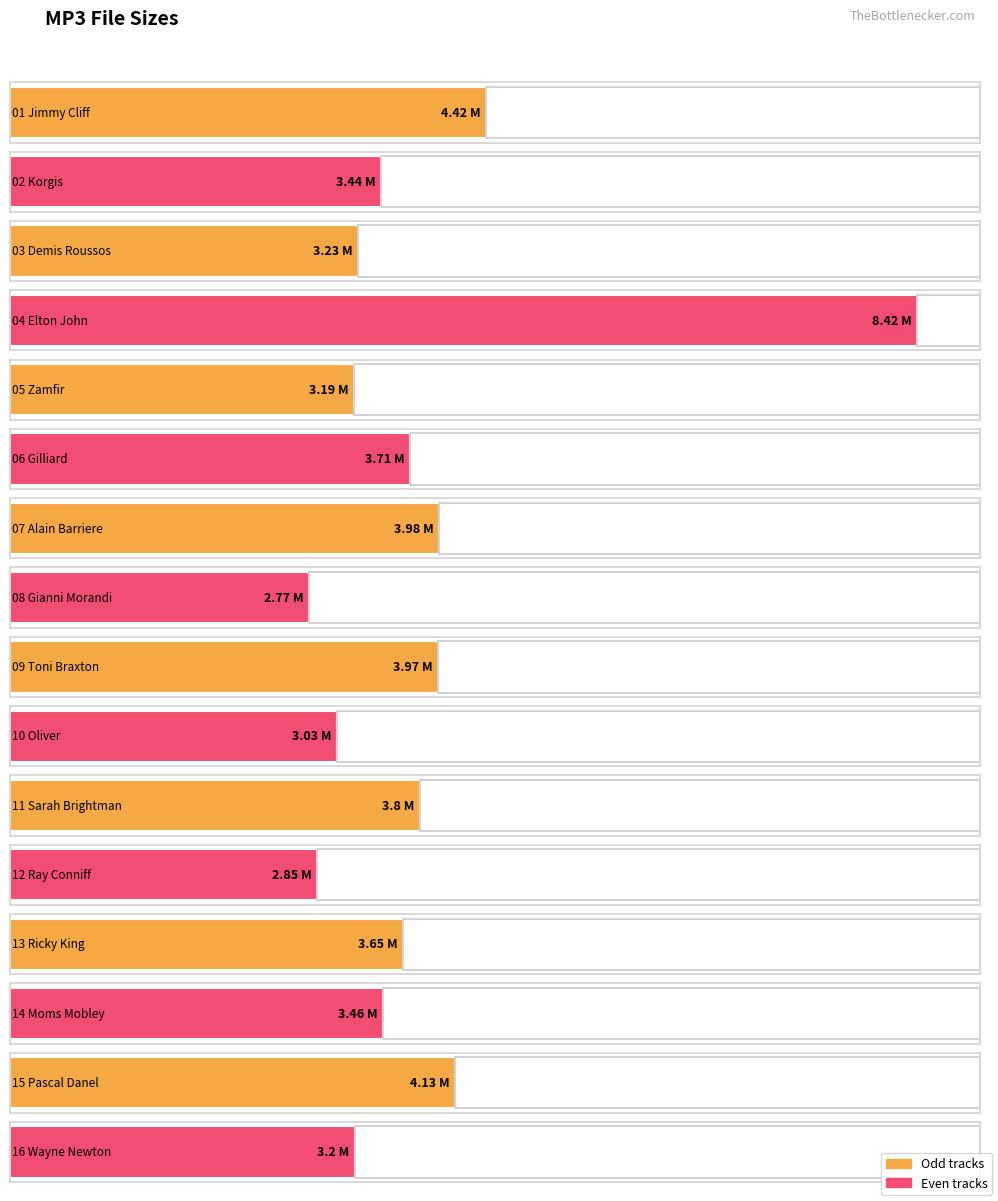

What is the label of the 5th bar from the right?

12 Ray Conniff